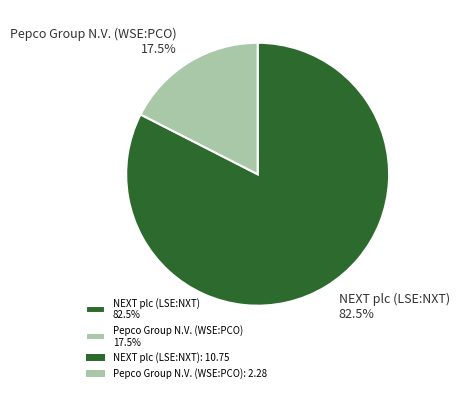

Does NEXT plc (LSE:NXT) account for over 50% of the chart?

Yes